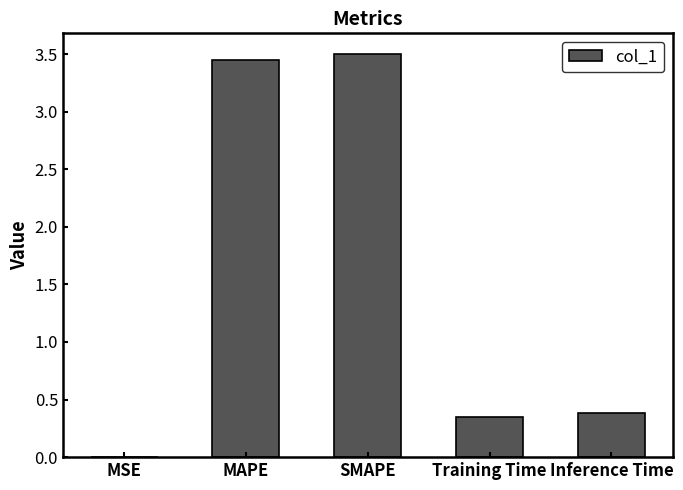

The value at Training Time is 0.2. True or false?

False